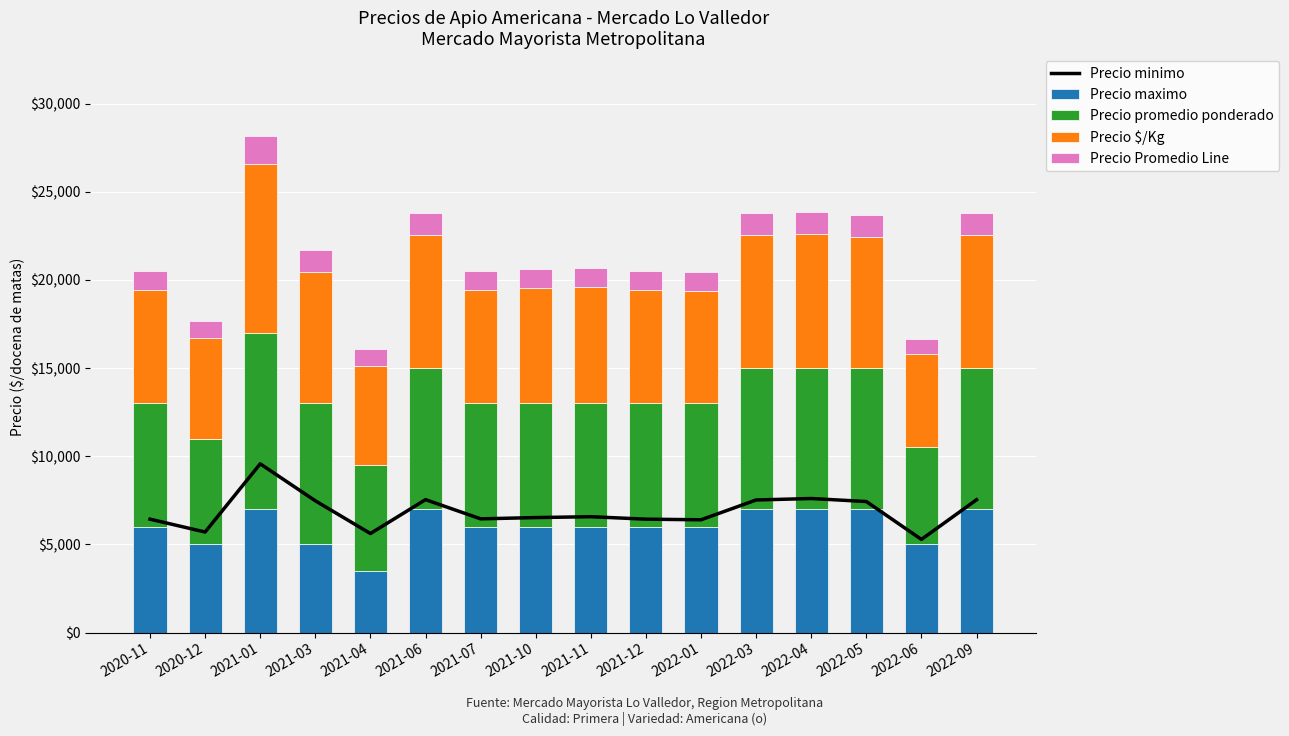

What is the greatest value displayed?

10000